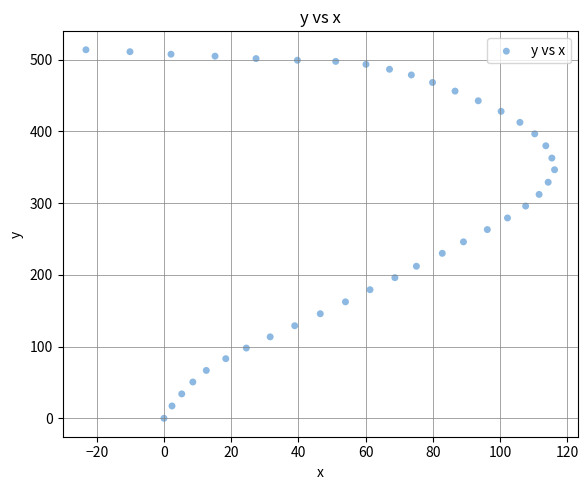

What is the range of X values (max minus min)?

139.4